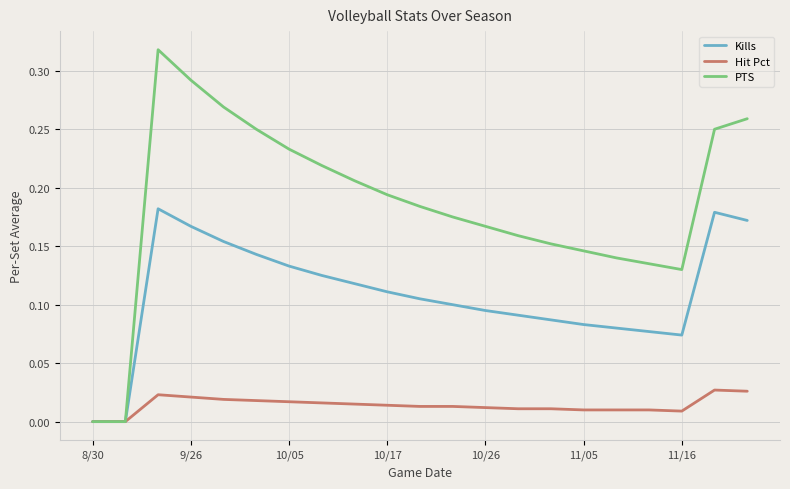

List the series in order of their overall mean, lowest first.

Hit Pct, Kills, PTS